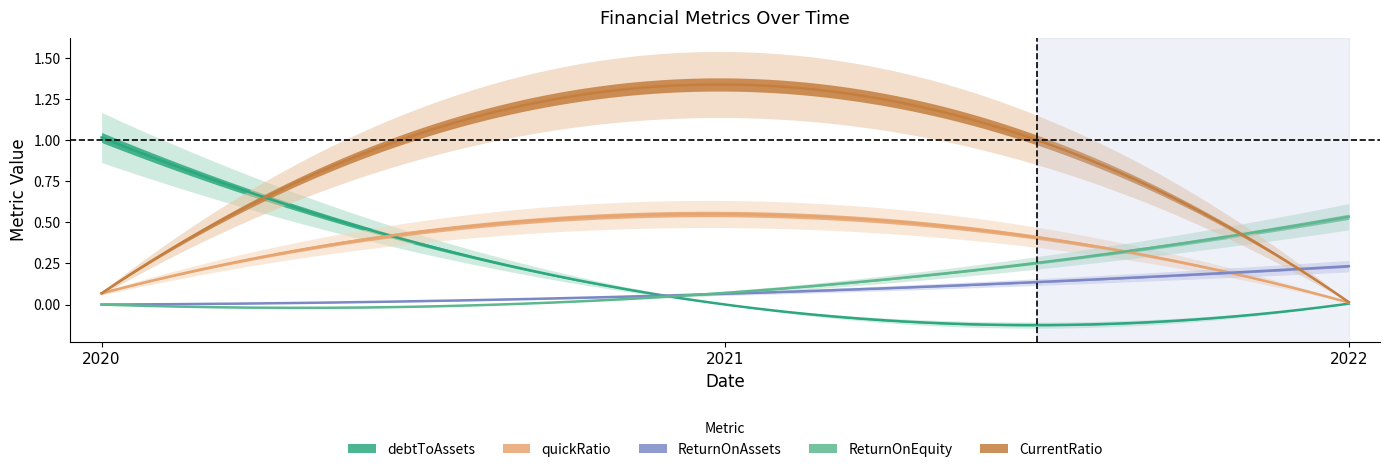

At 2021, list the series in order from largest to smallest.

CurrentRatio, quickRatio, ReturnOnEquity, ReturnOnAssets, debtToAssets